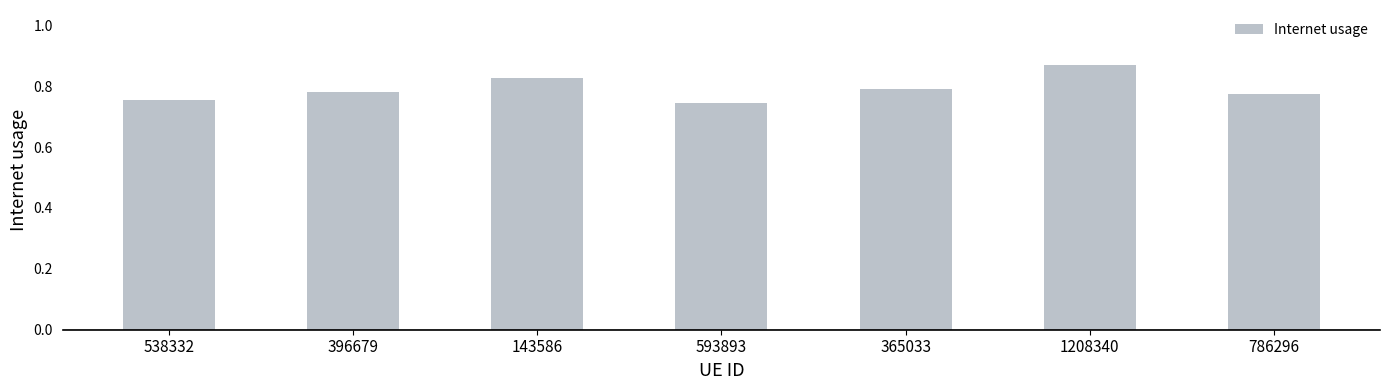

What position from the right is 1208340?

2